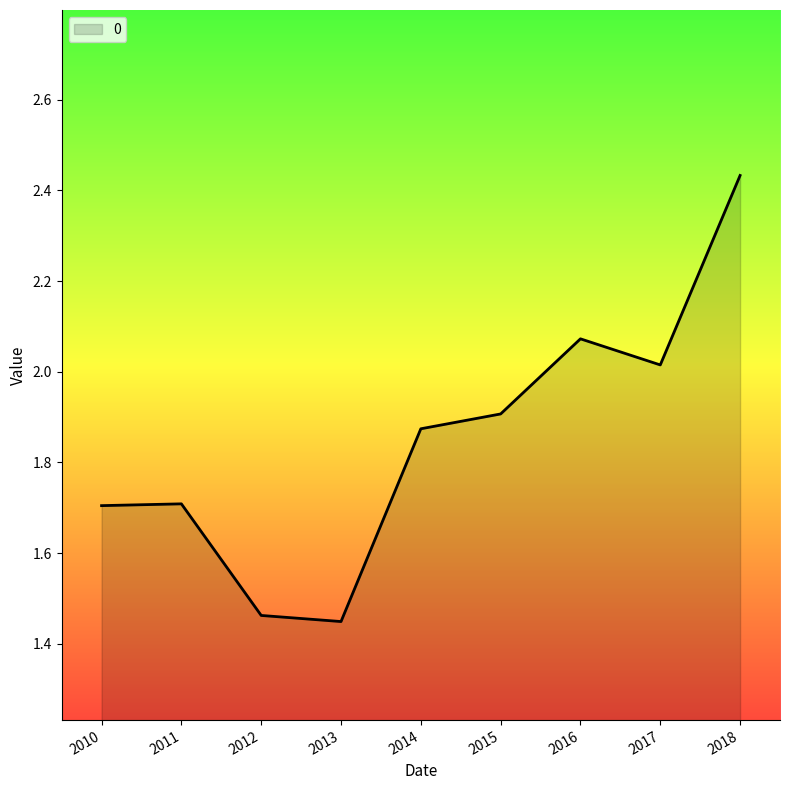

What is the difference between the maximum and minimum values?

1.0